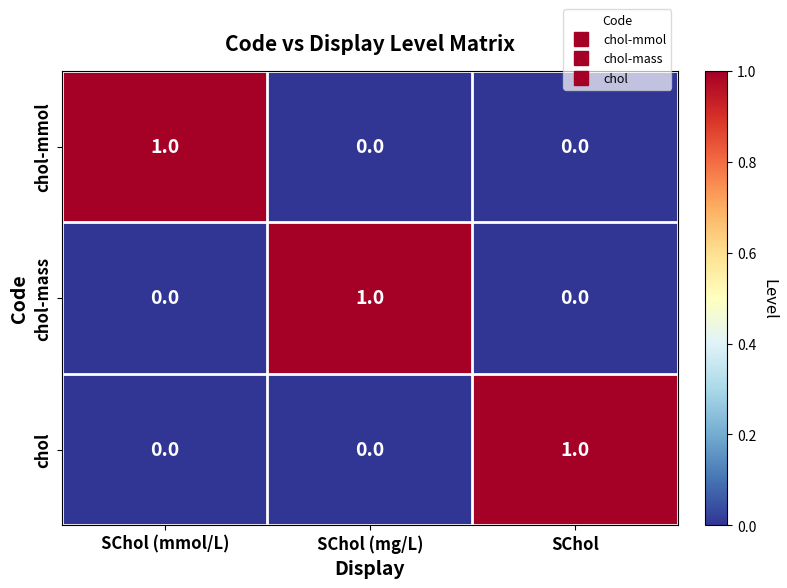

Reading right to left, what are all the values shown in this chart?

chol-mmol: 0	0	1
chol-mass: 0	1	0
chol: 1	0	0